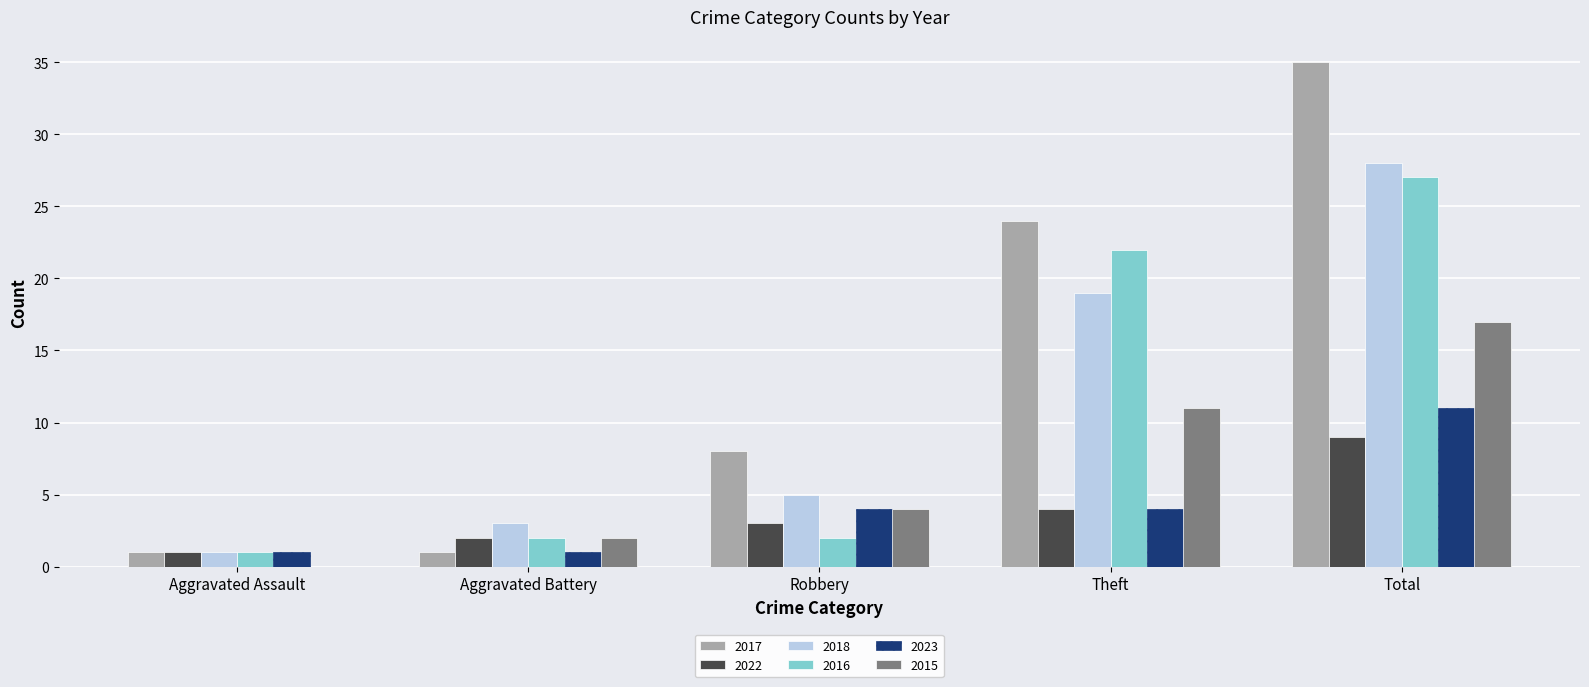

Which series has the widest spread of values?

2017